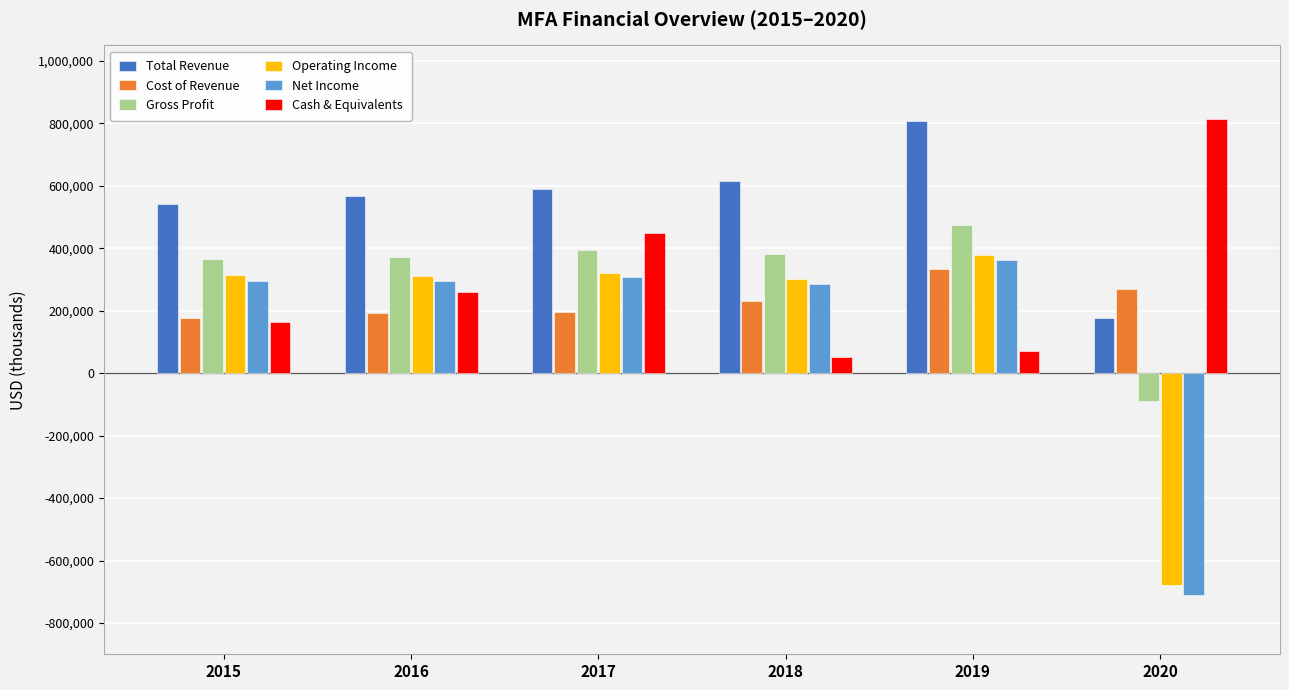

What is the sum of all Net Income values?

837700